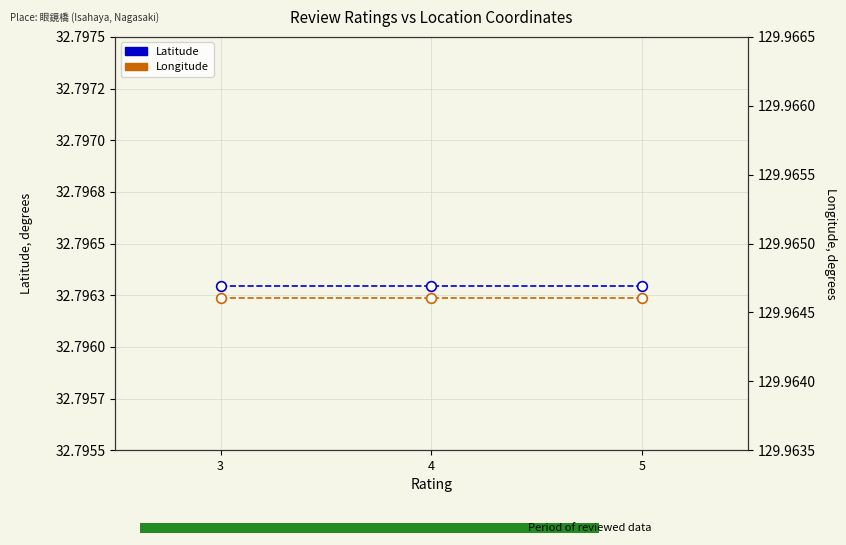

Reading left to right, what are all the values shown in this chart?

Latitude: 32.8	32.8	32.8
Longitude: 130.0	130.0	130.0